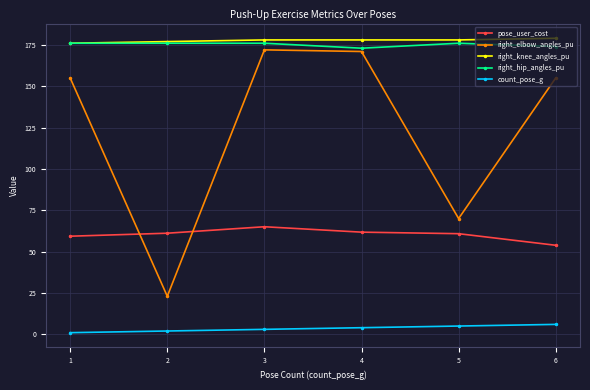

What is the value of the right_hip_angles_pu point at the 4th from the left?

173.0